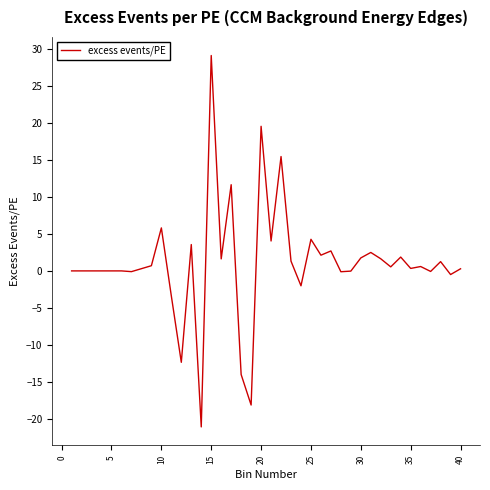

What is the minimum value shown in the chart?

-21.0